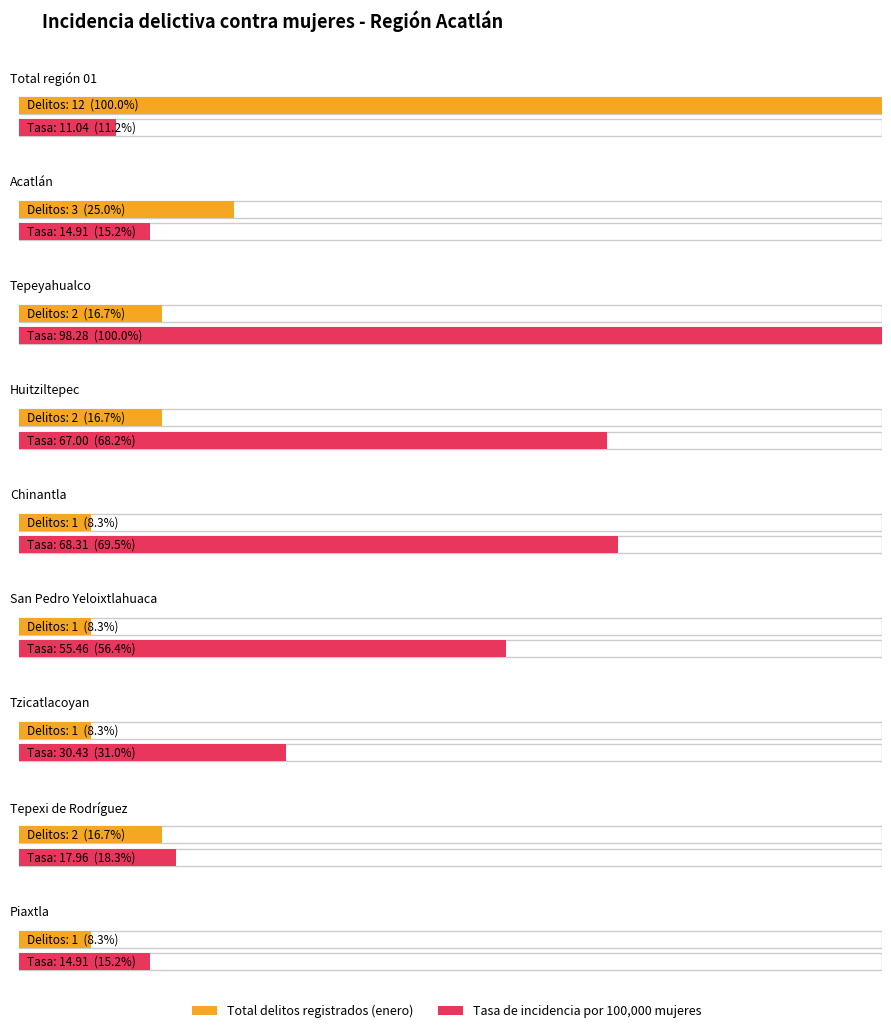

At Tzicatlacoyan, list the series in order from smallest to largest.

Total de delitos registrados en enero, Tasa de incidencia delictiva mensual